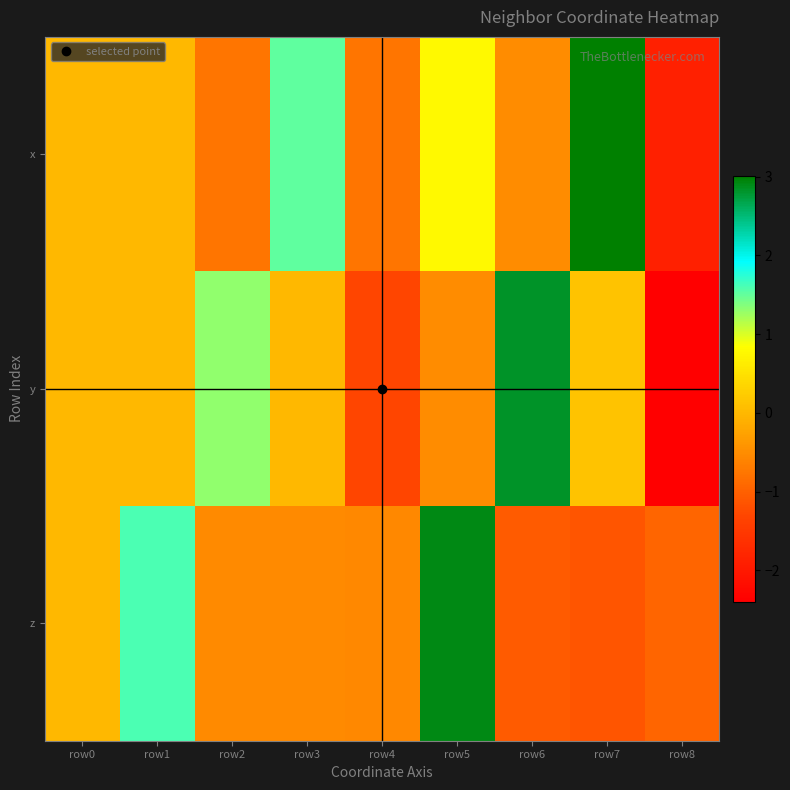

Rank the series by their maximum value, from lowest to highest.

y, z, x